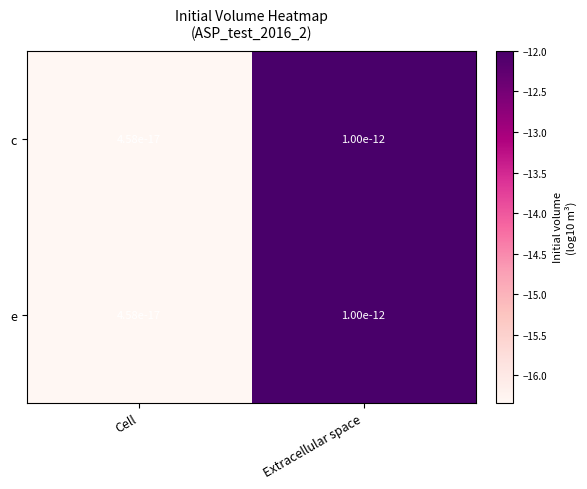

What is the highest value of the e series?

-12.0